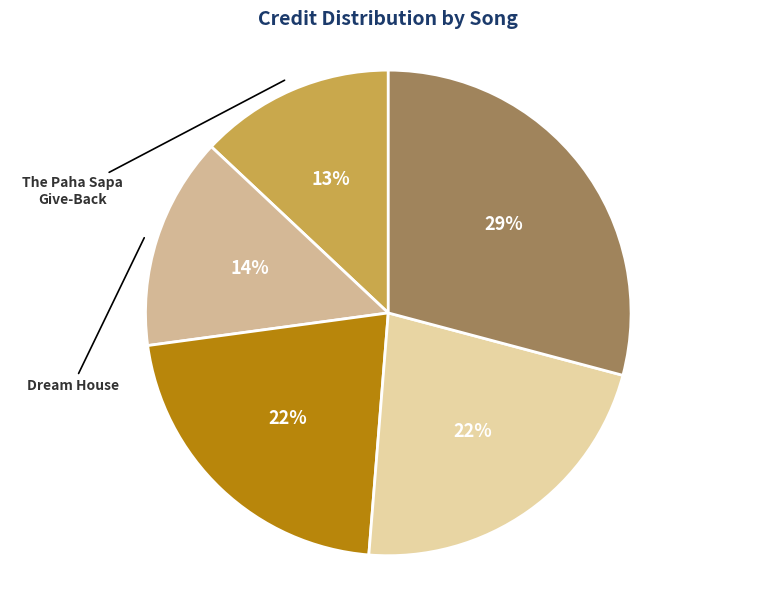

How many slices are in this pie chart?

5